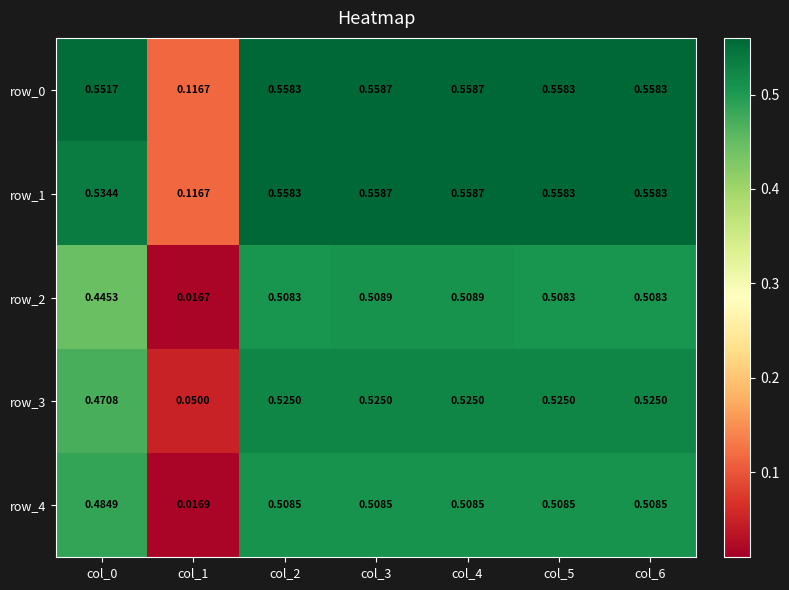

Is the value of row_4 at col_4 greater than the value of row_2 at col_1?

Yes